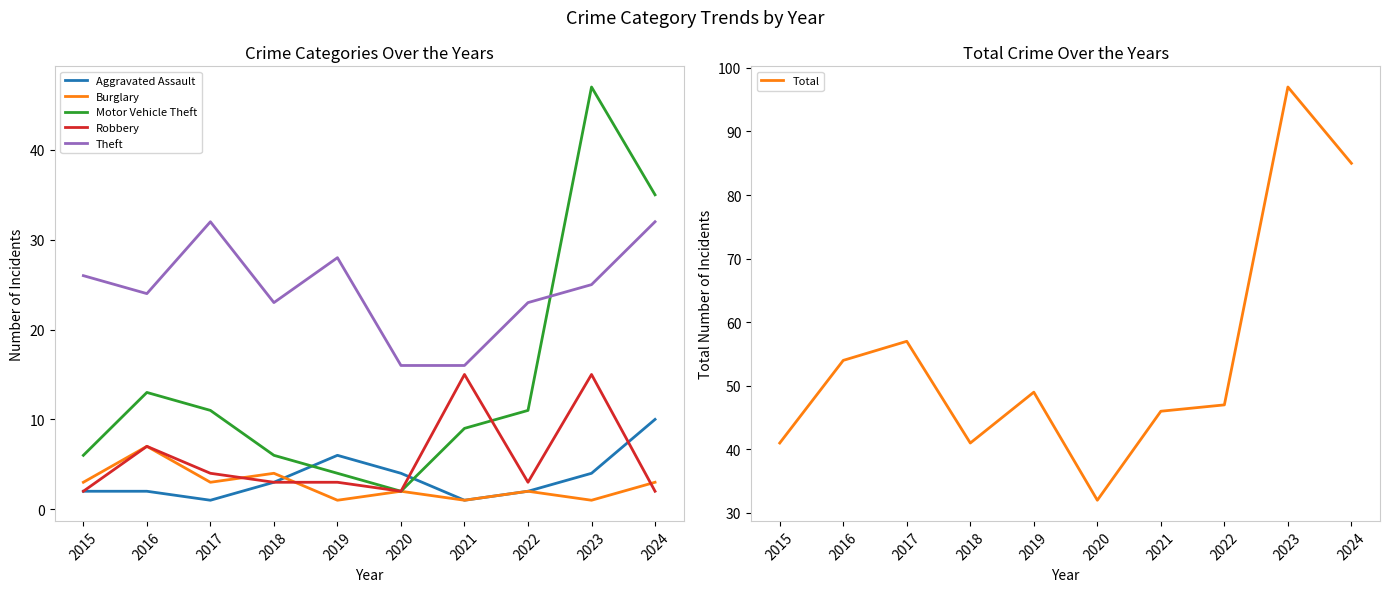

Which category has the lowest value in the Total series?

2020